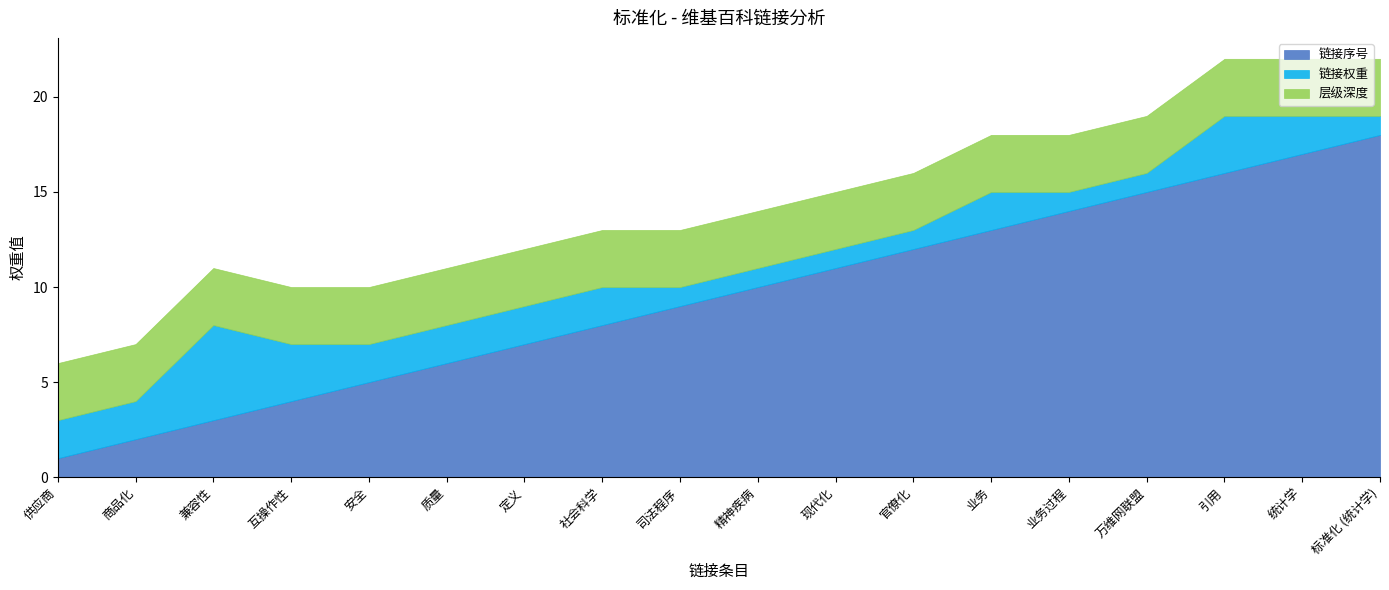

True or false: 链接序号 has a value of 3 at 商品化.

False